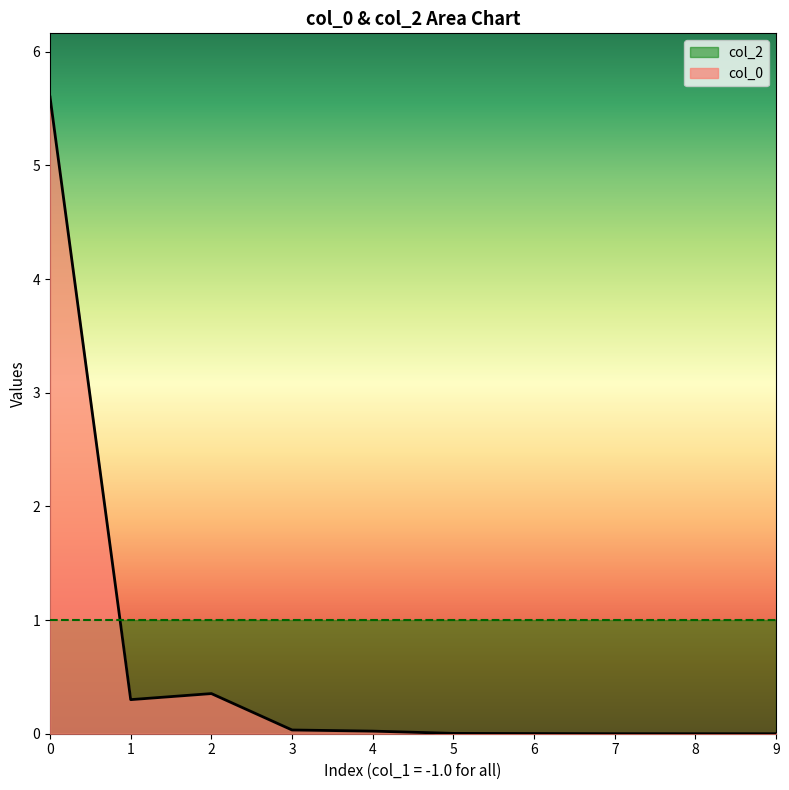

Does the chart display data point markers on the line(s)?

No